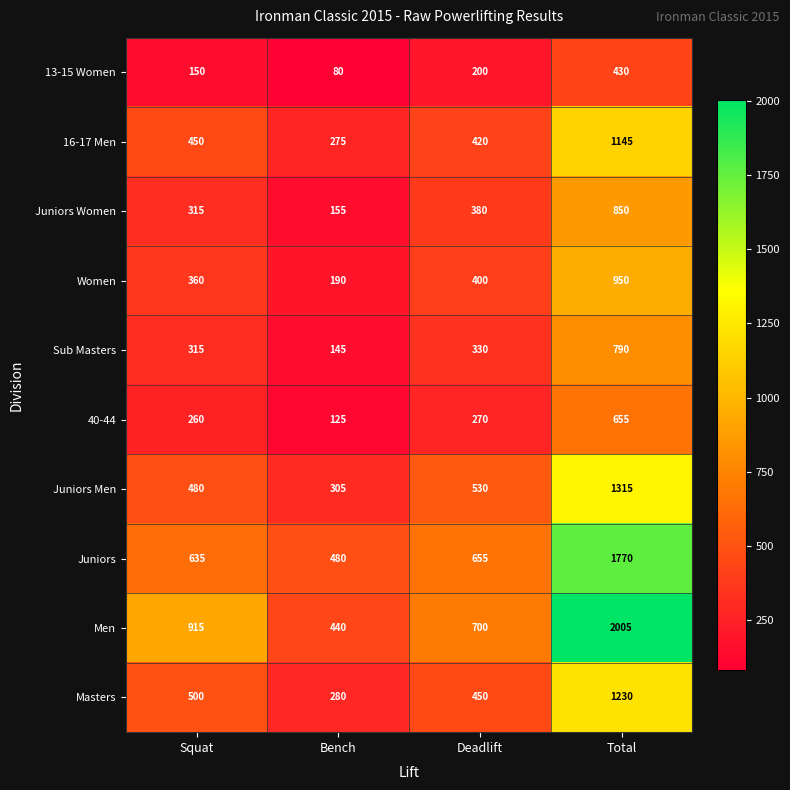

Rank the series by their maximum value, from lowest to highest.

13-15 Women, 40-44, Sub Masters, Juniors Women, Women, 16-17 Men, Masters, Juniors Men, Juniors, Men